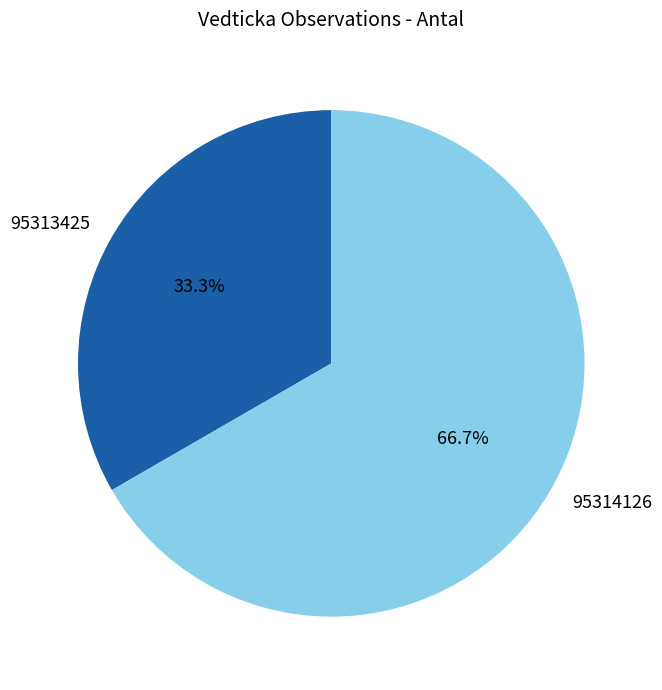

Which category has the biggest portion of the pie?

95314126